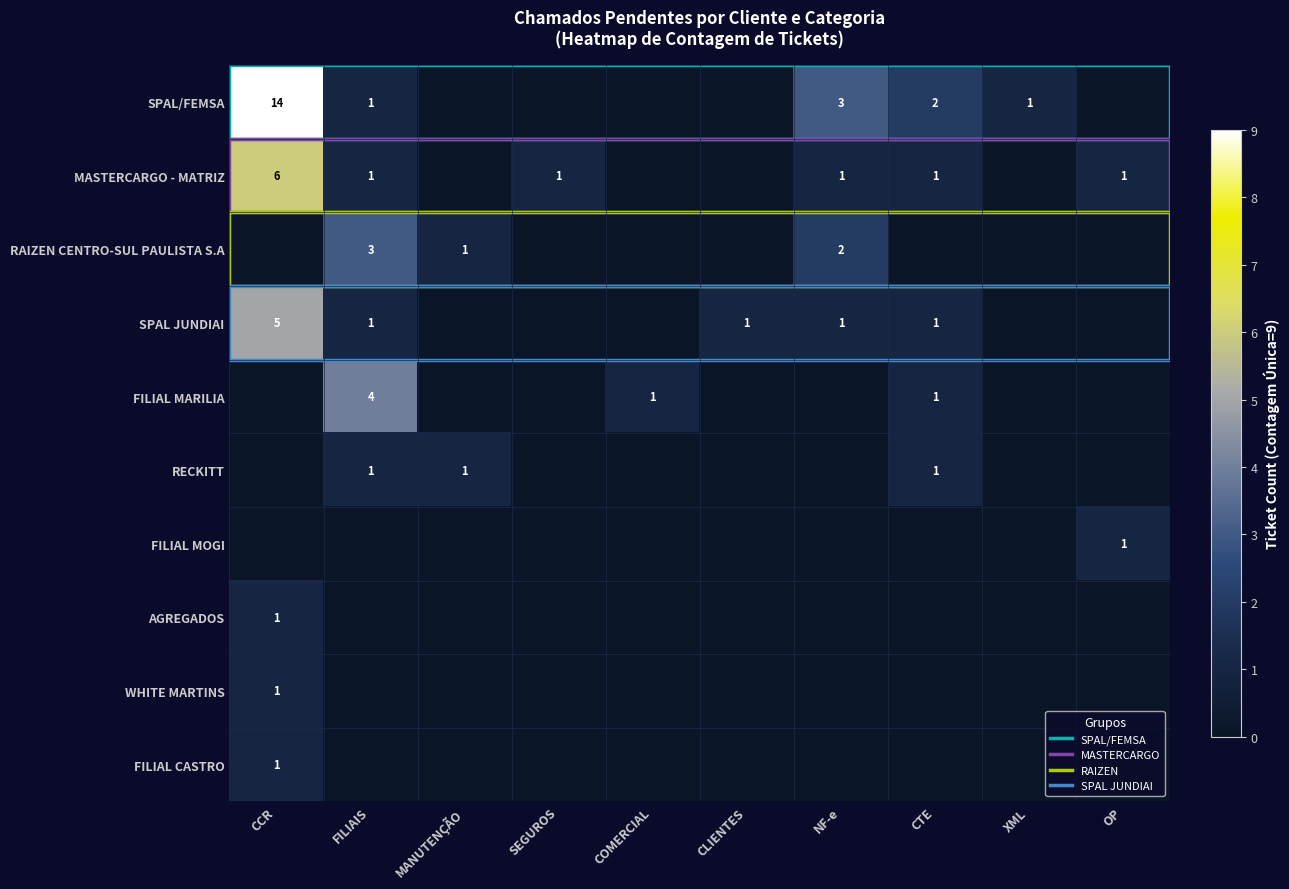

At which label does SPAL/FEMSA reach its peak?

CCR